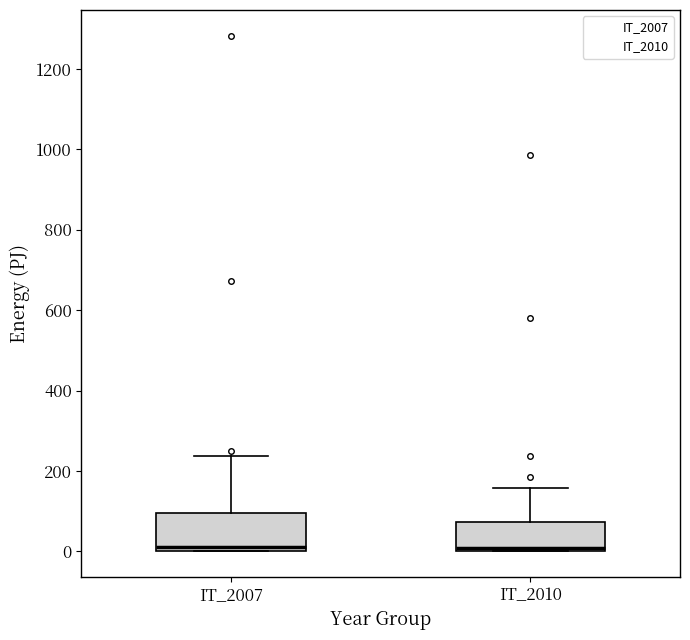

Reading left to right, read every box against the y-axis: the position of its median line, the range the box covers, and the ends of its whiskers. The values are not printed on the chart, so give them approximately, as read against the axis.

IT_2007: median 20, box 0 to 100, whiskers 0 to 240
IT_2010: median 0 (just above the box's lower edge), box 0 to 80, whiskers 0 to 160